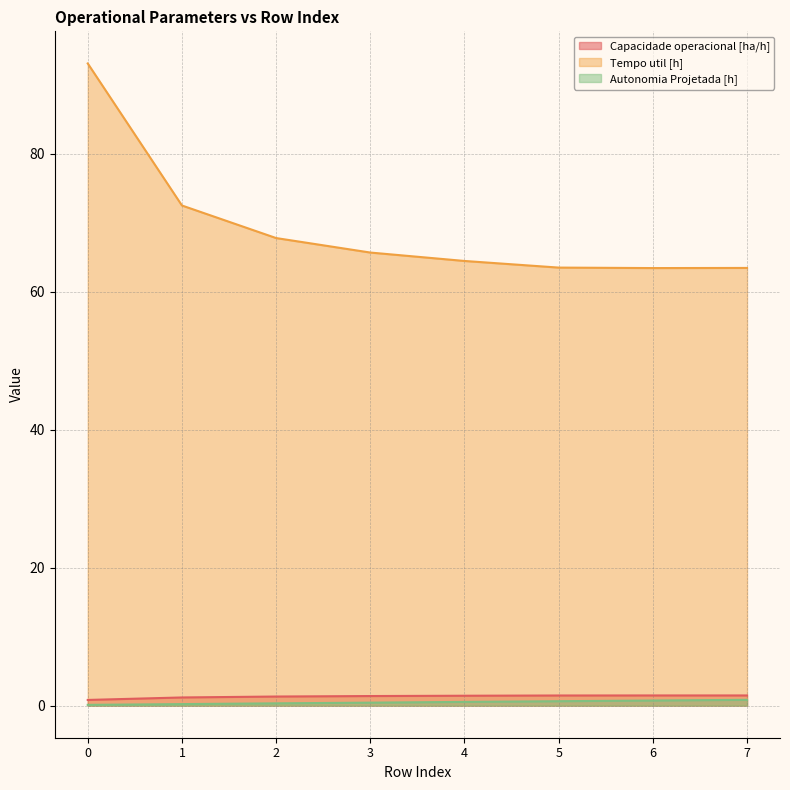

What value does the Capacidade operacional [ha/h] series have at 3?

1.4